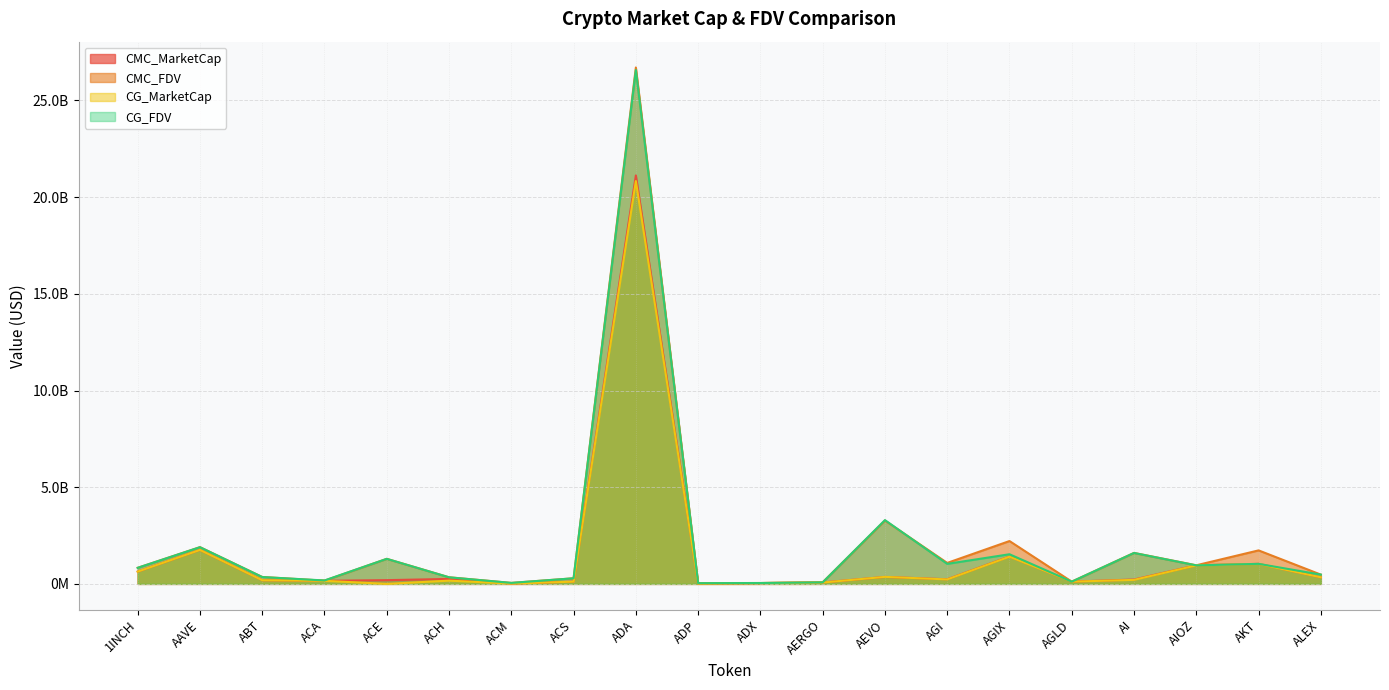

The CMC_FDV series shows 33903278.5 at ACM. True or false?

False